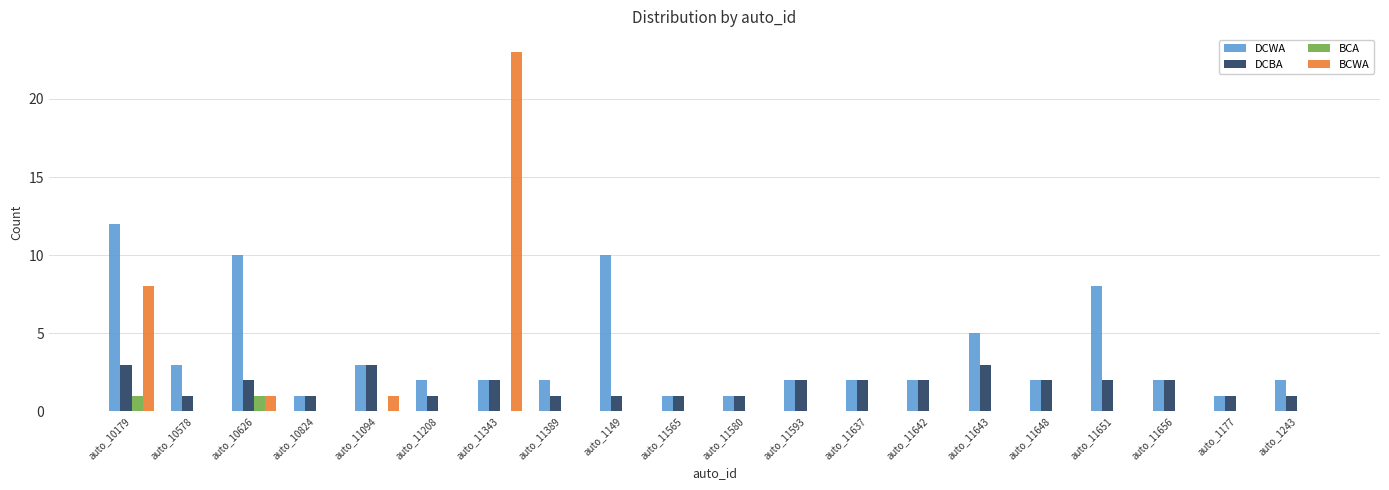

At which category is the sum across all series the highest?

auto_11343